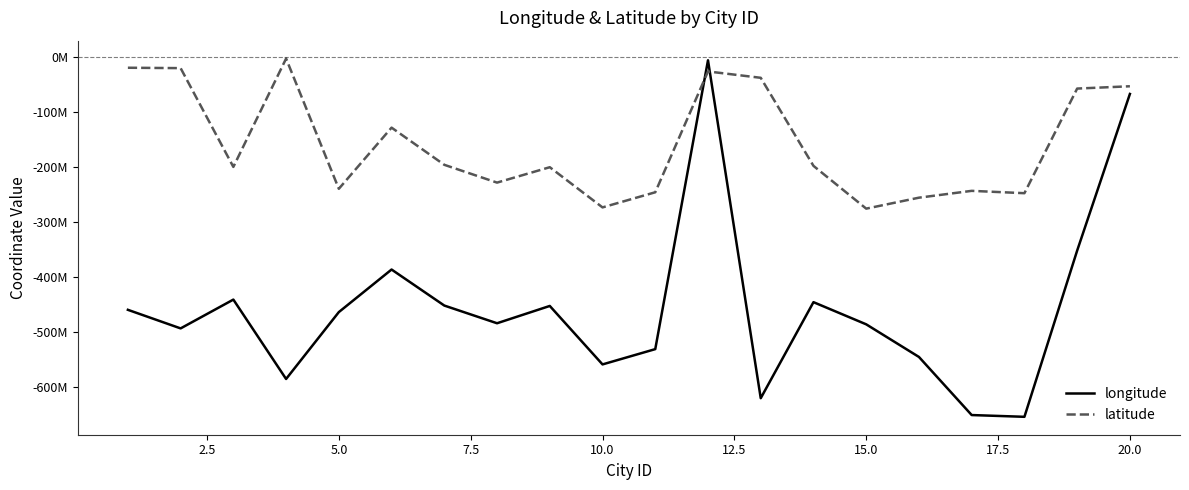

Reading left to right, what are all the values shown in this chart?

longitude: -459991326	-493762272	-441411883	-585657324	-464124616	-386779363	-452243578	-484412549	-452957103	-559207015	-531426814	-6571065	-620610928	-446064582	-486370861	-545655489	-651218129	-654412053	-352370177	-67738423
latitude: -20133843	-20811761	-200325016	-3466144	-240088421	-128955513	-196499319	-228841363	-200859007	-273900758	-246399084	-26850856	-38398302	-198428824	-276140791	-256221943	-243817381	-248082762	-57966464	-53772733